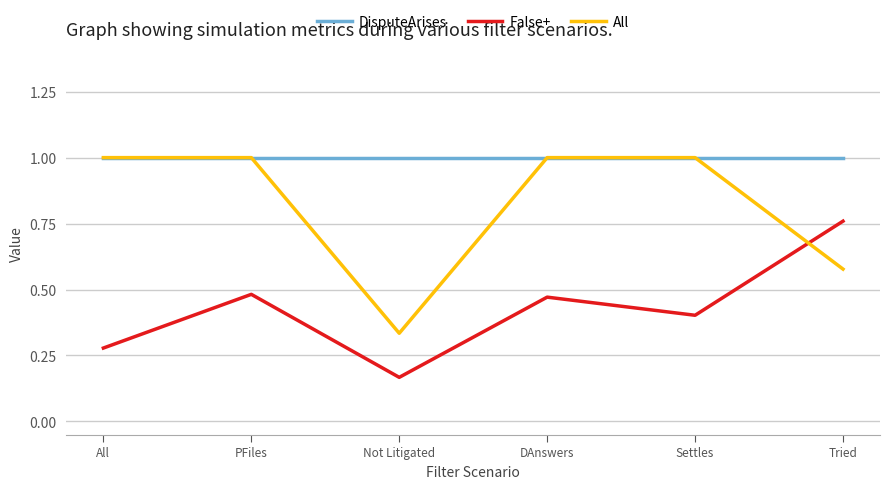

Is the value of DisputeArises at Settles greater than the value of False+ at DAnswers?

Yes